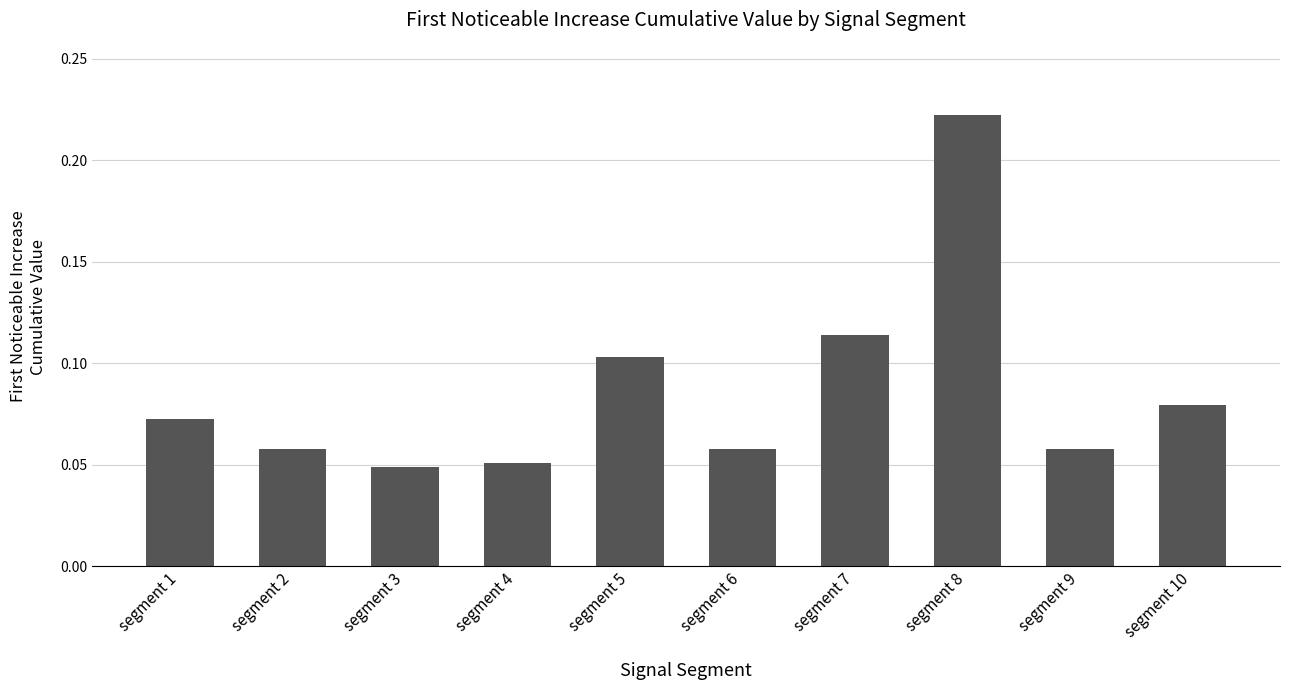

Which label corresponds to the largest value in the chart?

segment 8